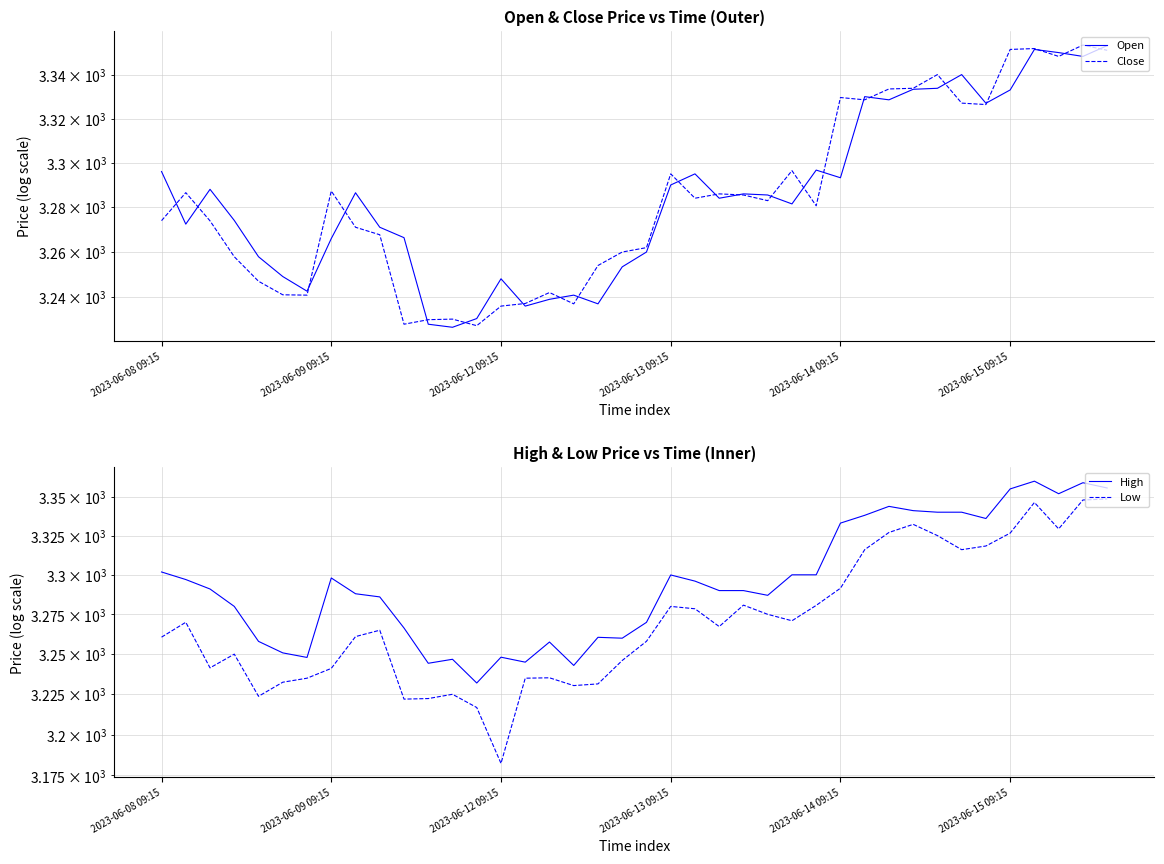

Which series changed the most between 7 and 17?

High